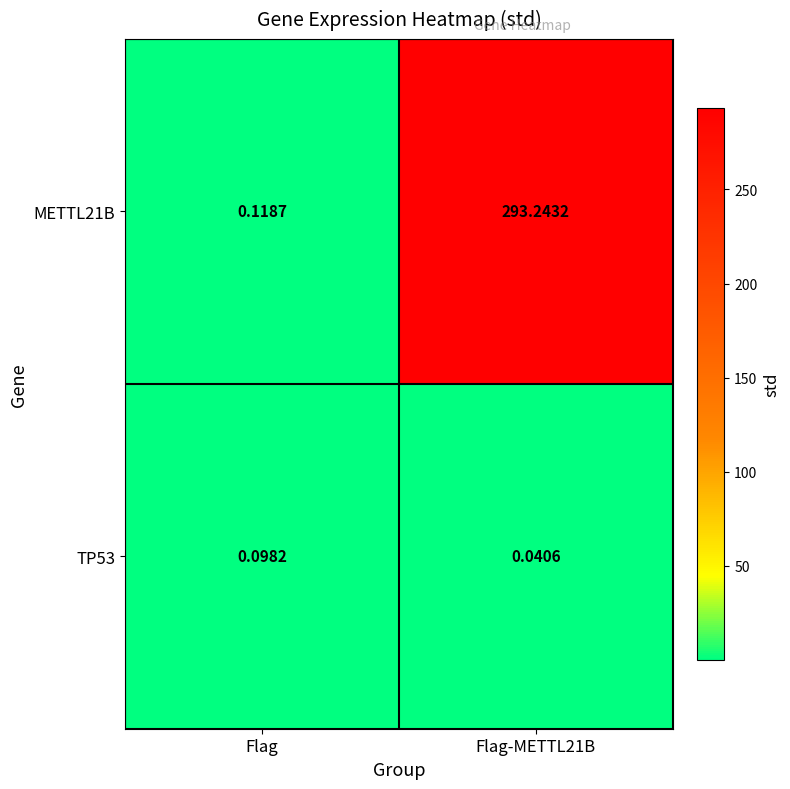

At which label does METTL21B reach its minimum?

Flag